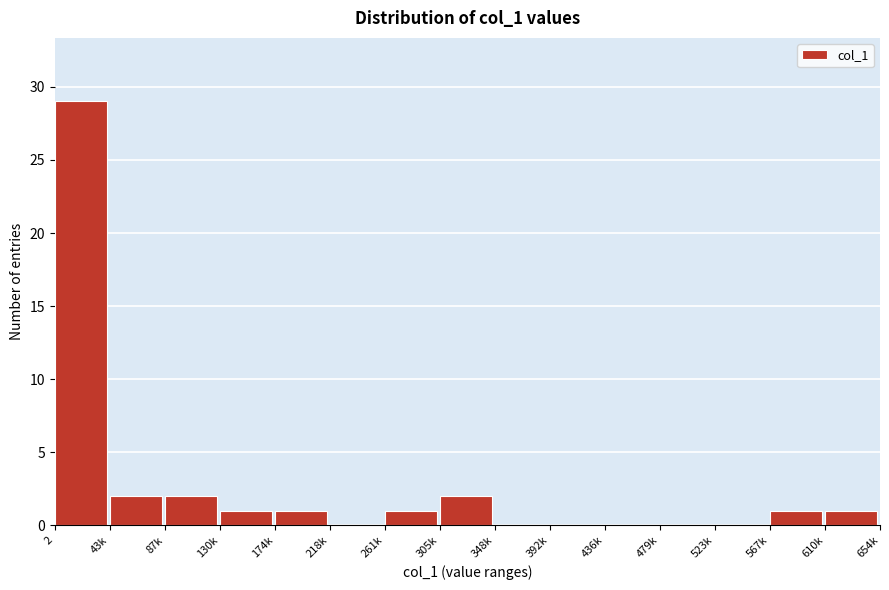

Reading right to left, what are all the values shown in this chart?

610k=1	567k=1	523k=0	479k=0	436k=0	392k=0	348k=0	305k=2	261k=1	218k=0	174k=1	130k=1	87k=2	43k=2	2=29